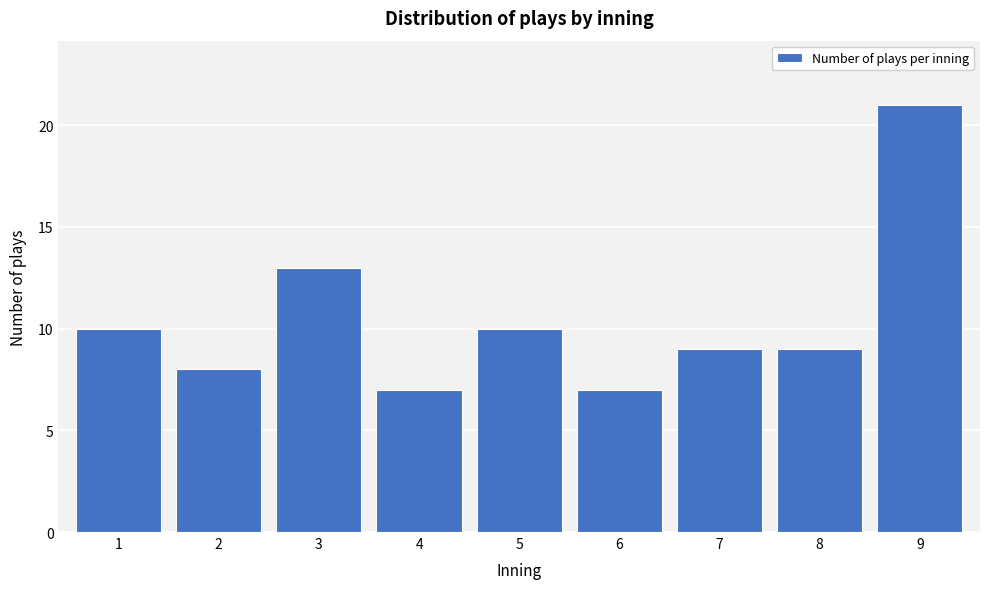

Reading right to left, transcribe all the data shown in this chart.

21	9	9	7	10	7	13	8	10